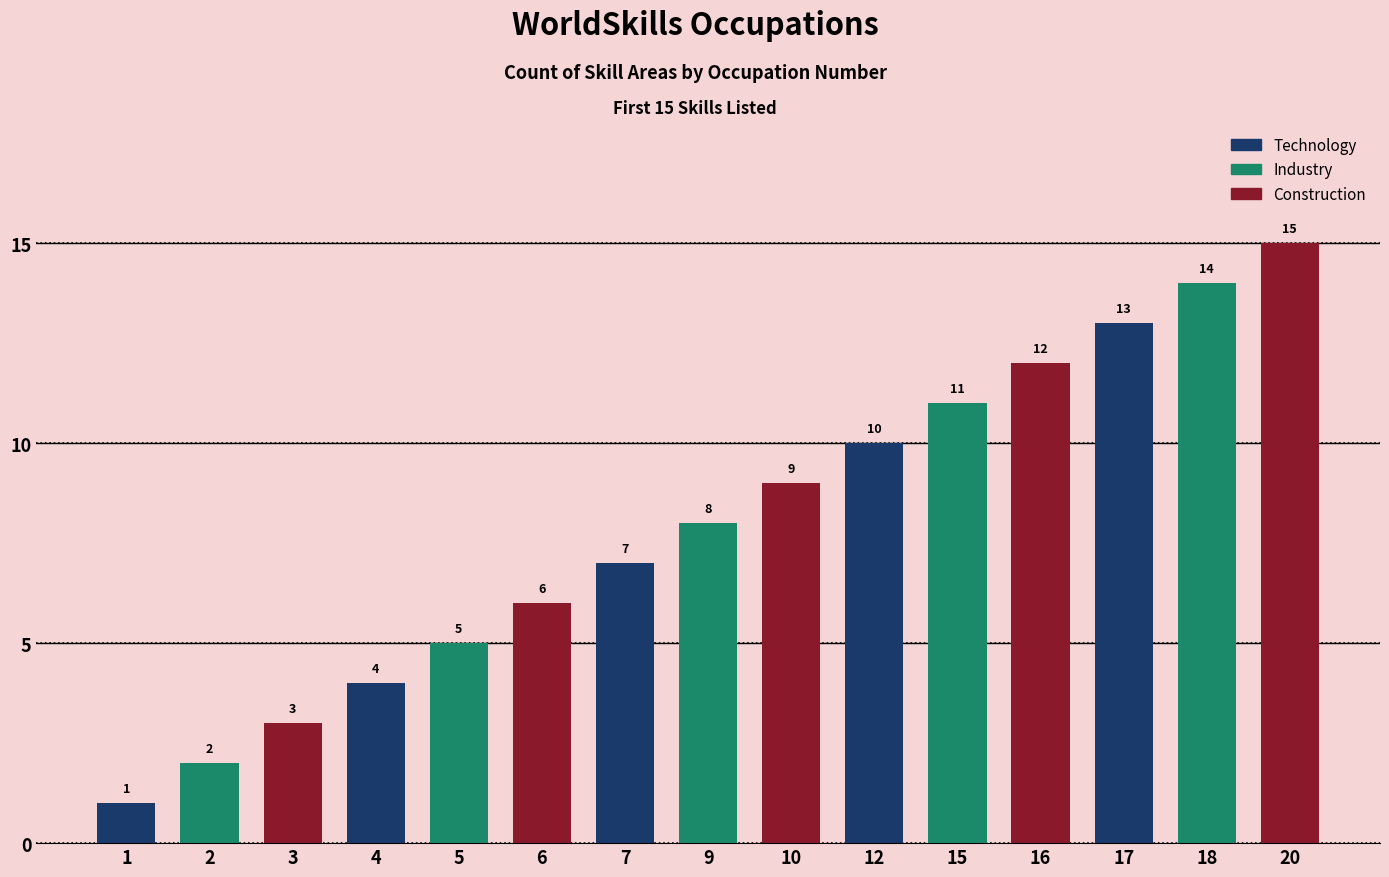

At which category does the chart reach its peak across all series?

20